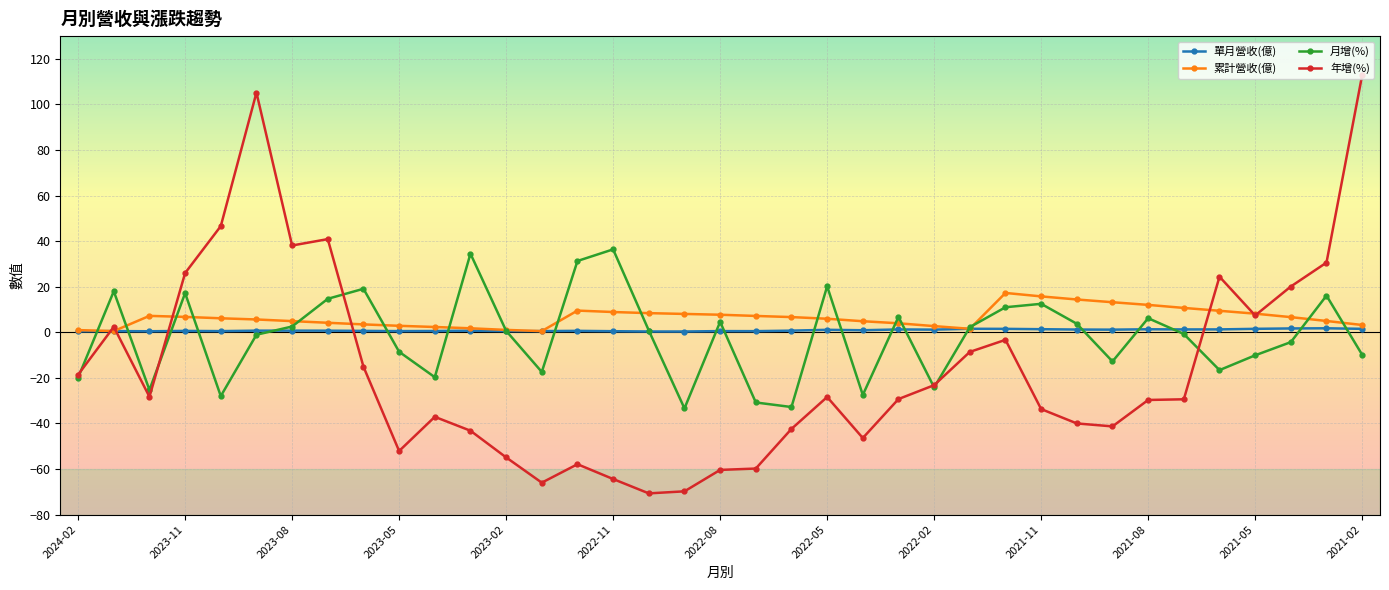

Which series has the widest spread of values?

年增(%)